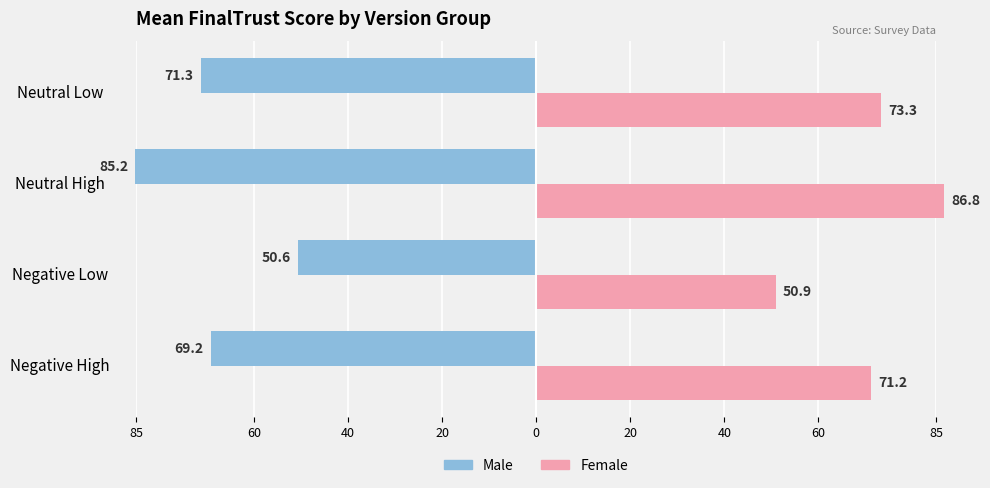

What is the difference between the second highest and second lowest values in the Female series?

2.1